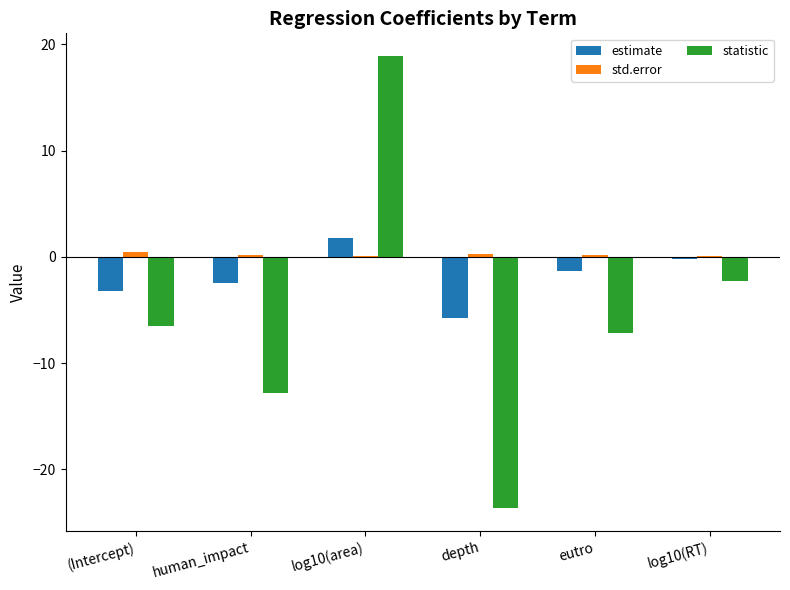

Between human_impact and log10(area), which series saw the biggest shift?

statistic